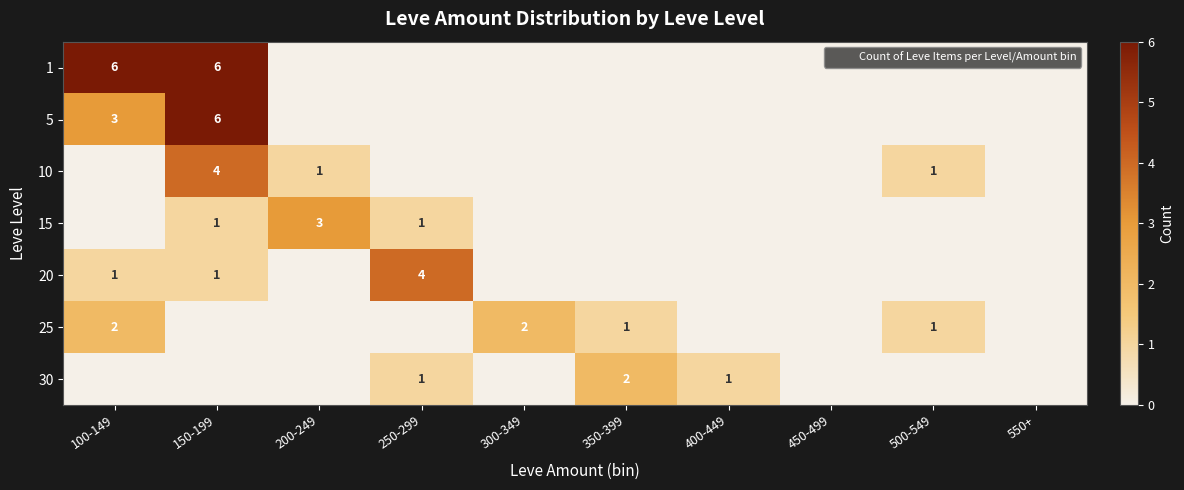

Between 250-299 and 150-199, which is larger?

150-199